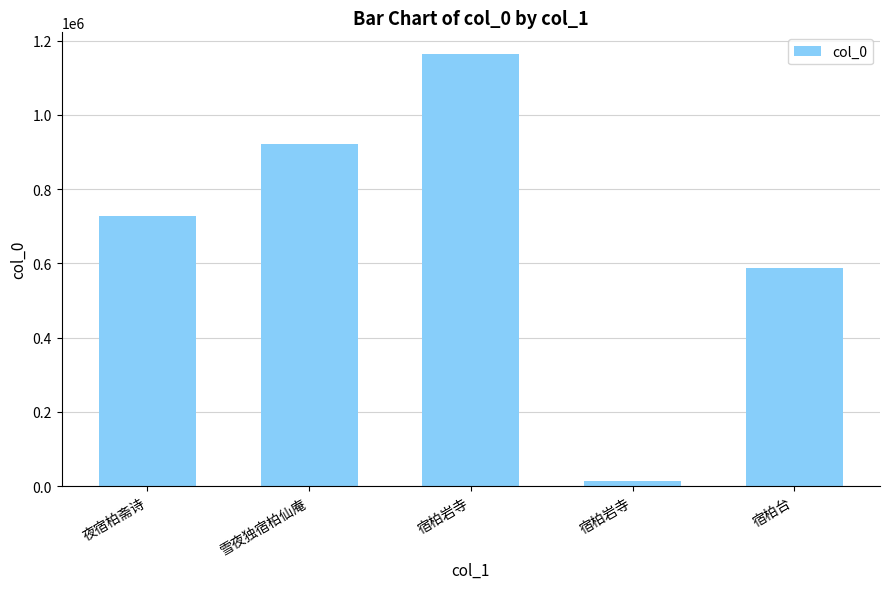

Which has a higher value, 宿柏岩寺 or 宿柏岩寺?

宿柏岩寺